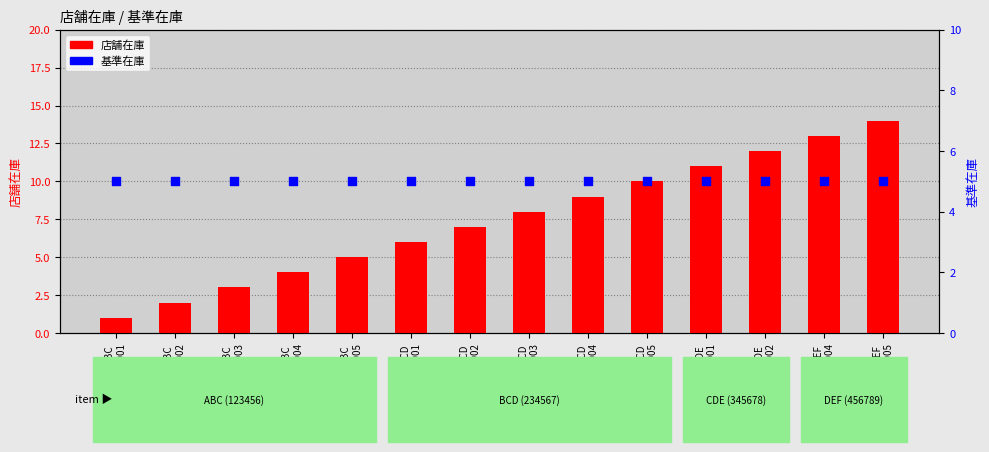

Which series contains the lowest Y value?

店舗在庫